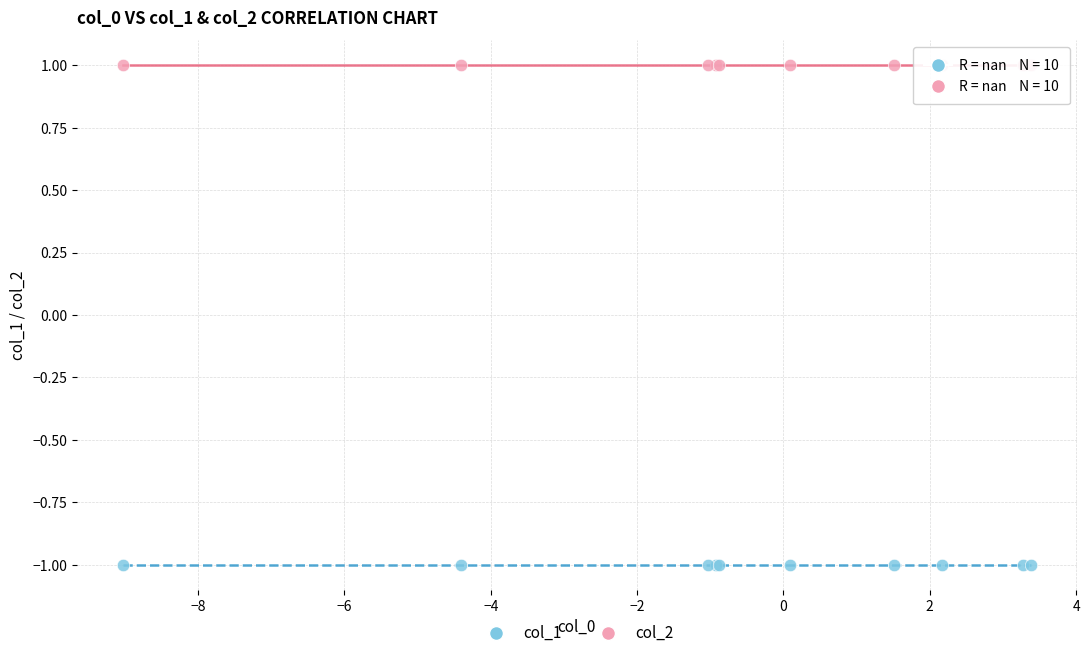

Which series reaches the minimum Y coordinate?

col_1